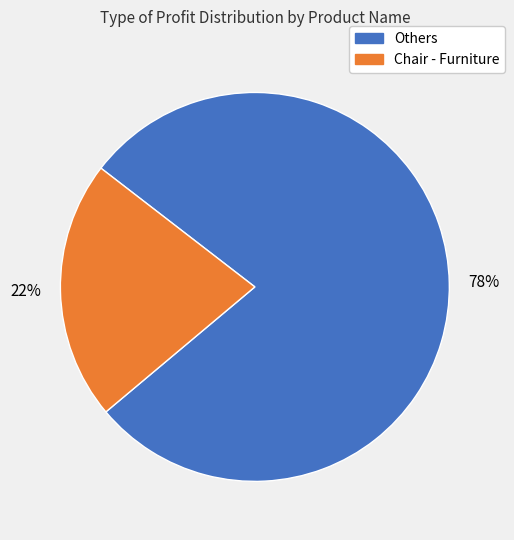

To the nearest percent, what is the average slice percentage?

50%